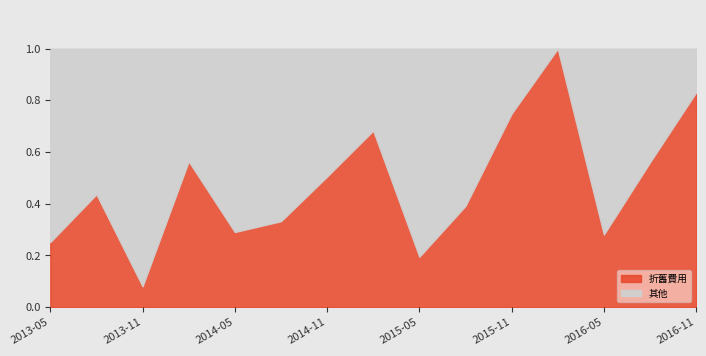

In 折舊費用, how many points are lower than both neighbors (excluding endpoints)?

4